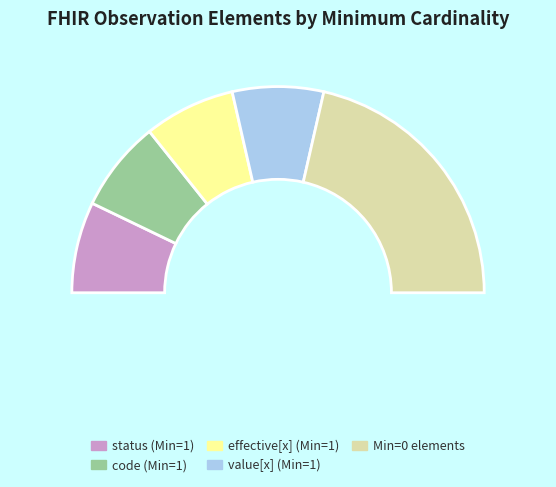

Is it true that Observation.referenceRange is 1% of the pie?

False